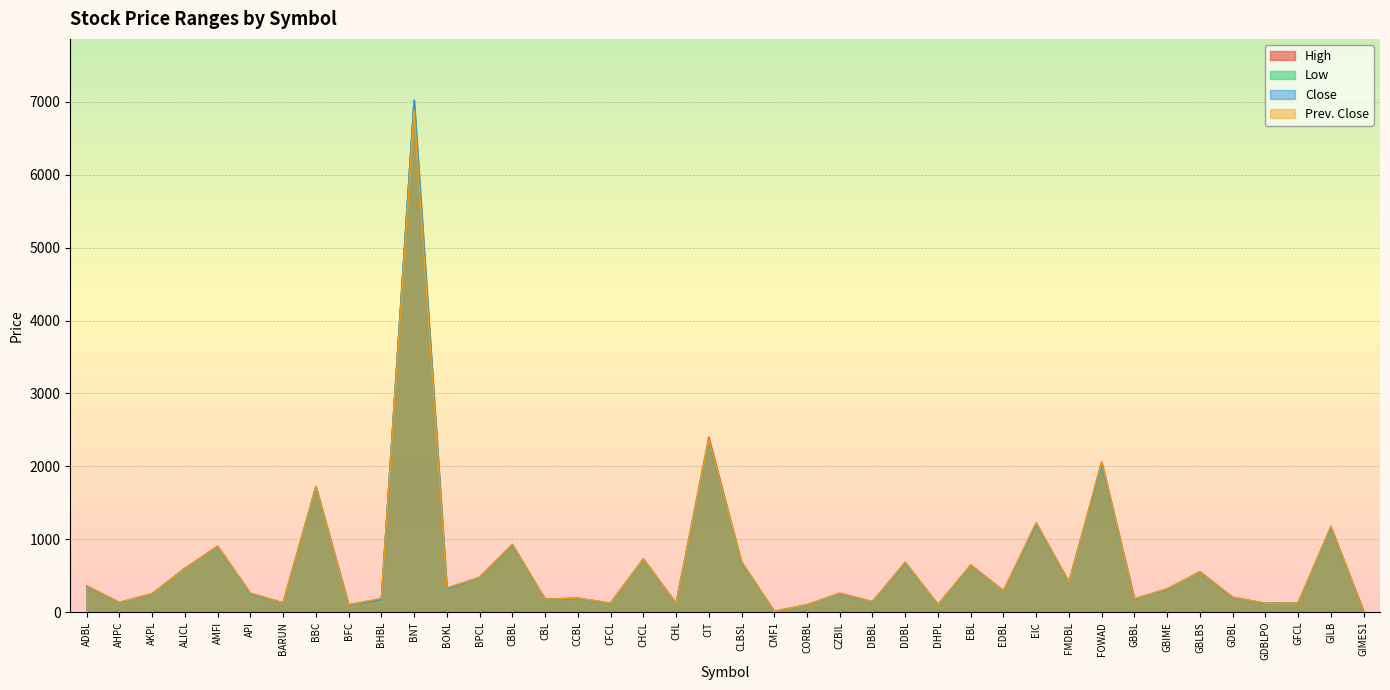

What is the difference between the highest and lowest values at GDBL?

5.0